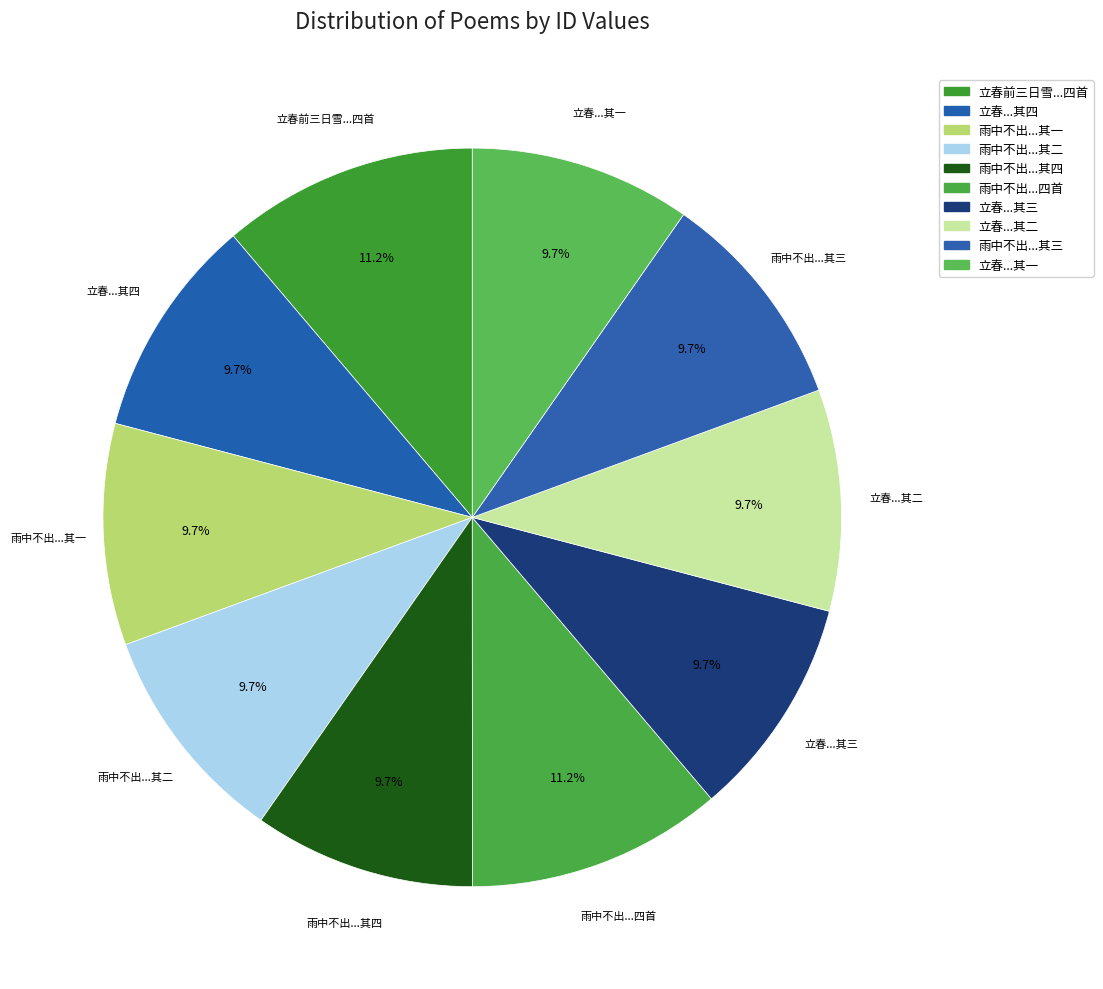

How many slices are in this pie chart?

10